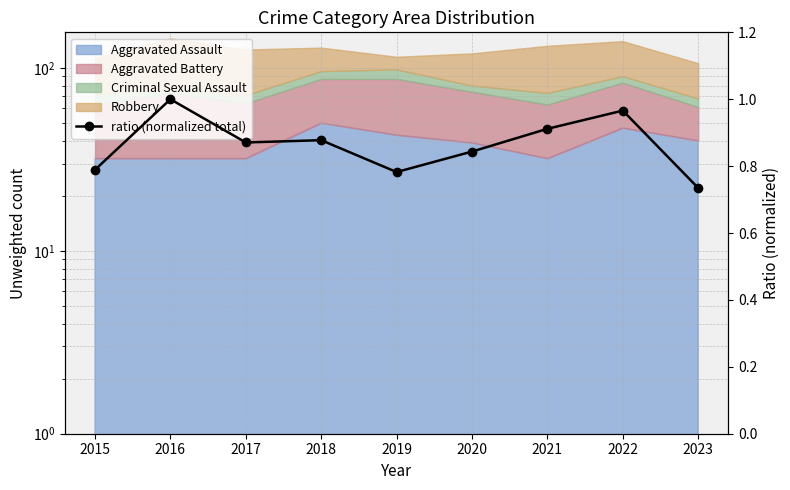

Which has a higher value, 2019 or 2023?

2019